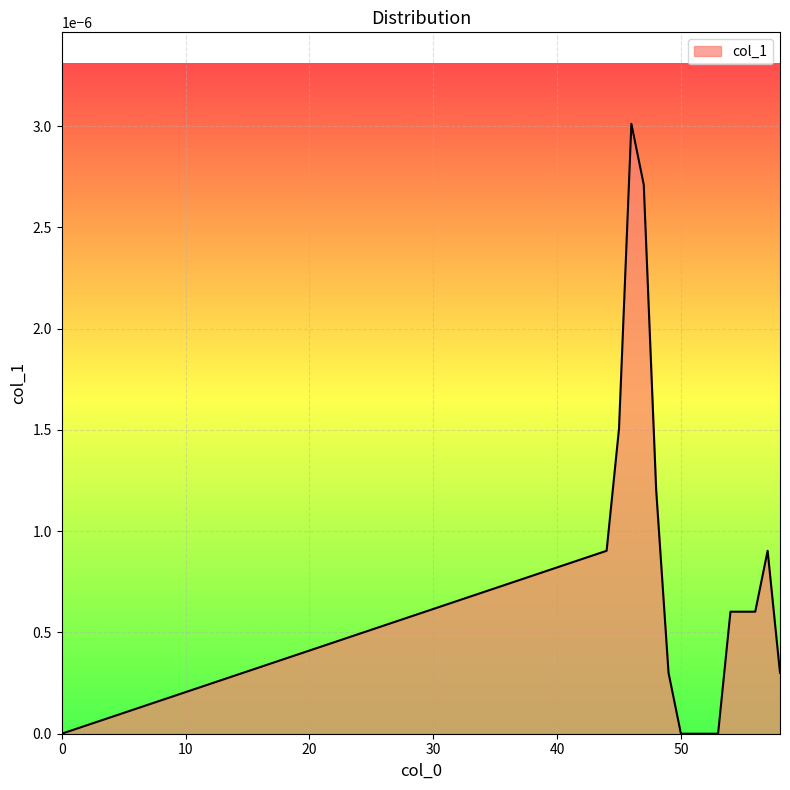

Is this an area chart (filled region under the line)?

Yes